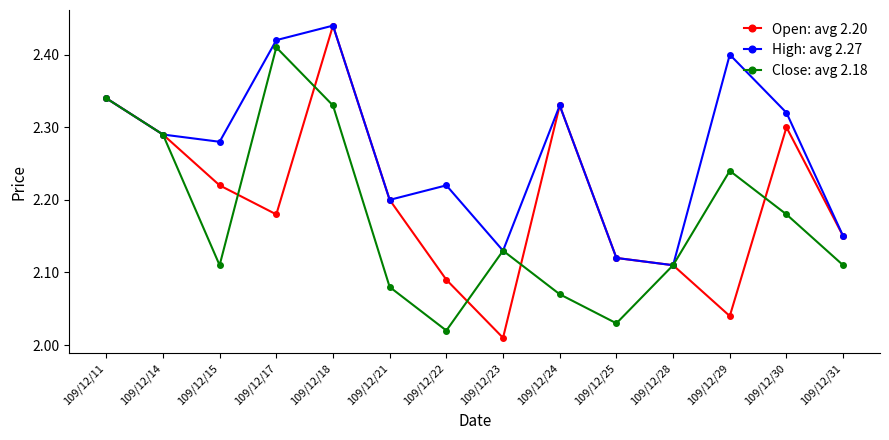

What is the difference between the Close: avg 2.18 values at 109/12/22 and 109/12/15?

0.1